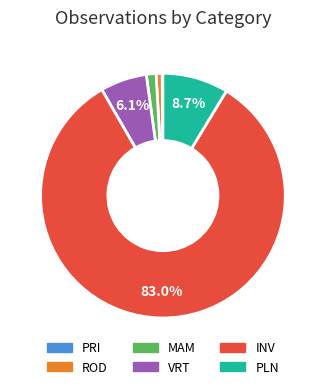

What percentage is NOT represented by INV?

17.0%